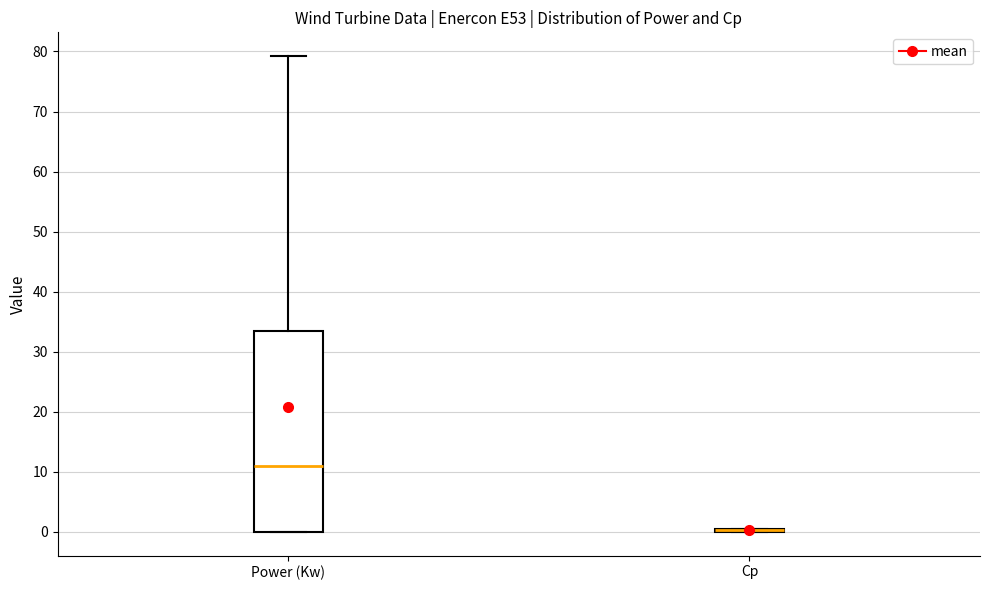

Reading left to right, read every box against the y-axis: the position of its median line, the range the box covers, and the ends of its whiskers. The values are not printed on the chart, so give them approximately, as read against the axis.

Power (Kw): median 11, box 0 to 33, whiskers 0 to 79
Cp: box collapsed to a line at 0, whiskers 0 to 1